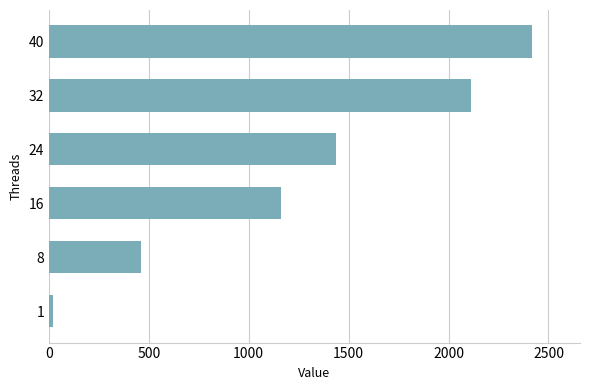

What is the maximum value shown in the chart?

2416.2